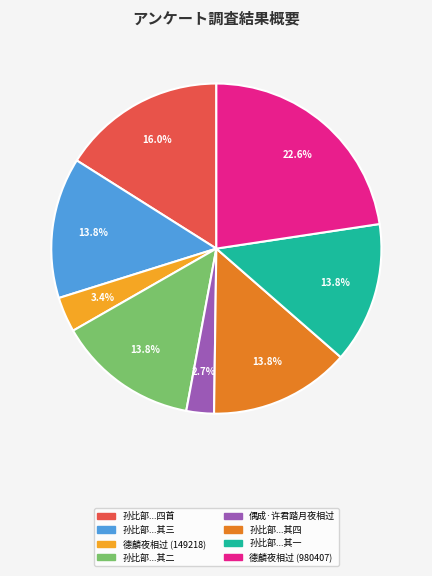

Does any single category account for the majority?

No